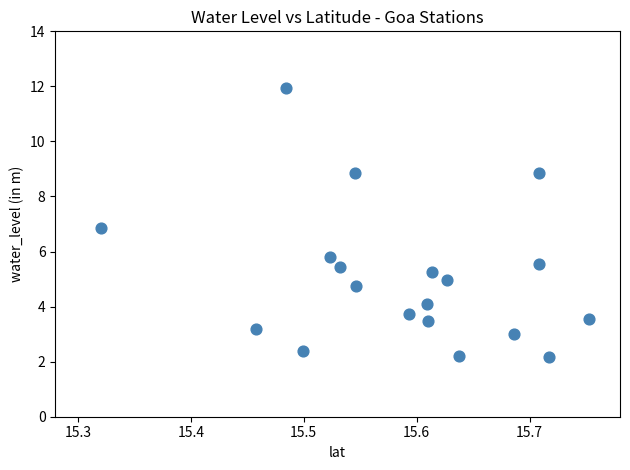

What is the range of Y values (max minus min)?

9.8